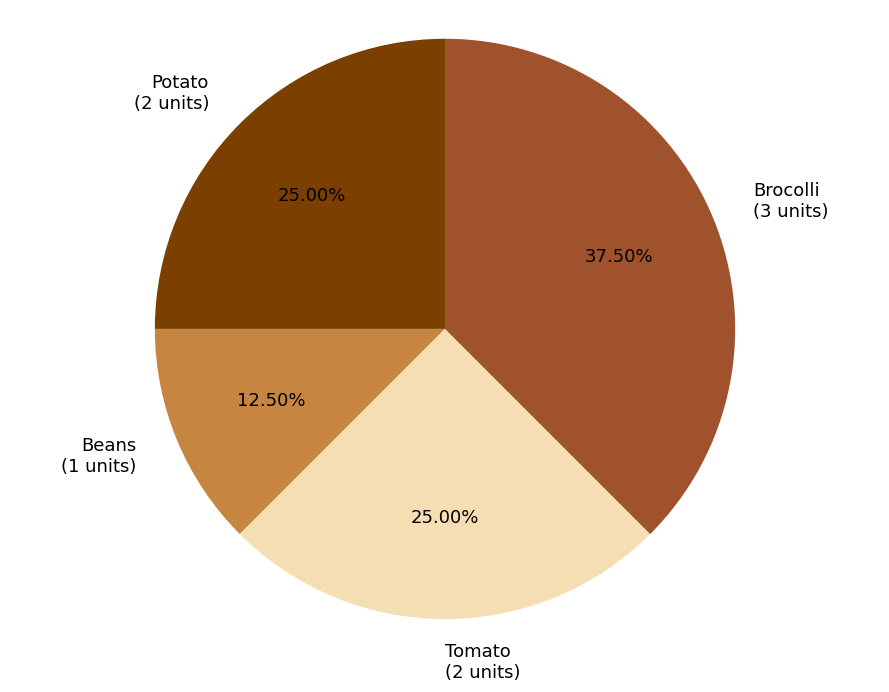

What portion of the pie excludes Tomato?

75.0%